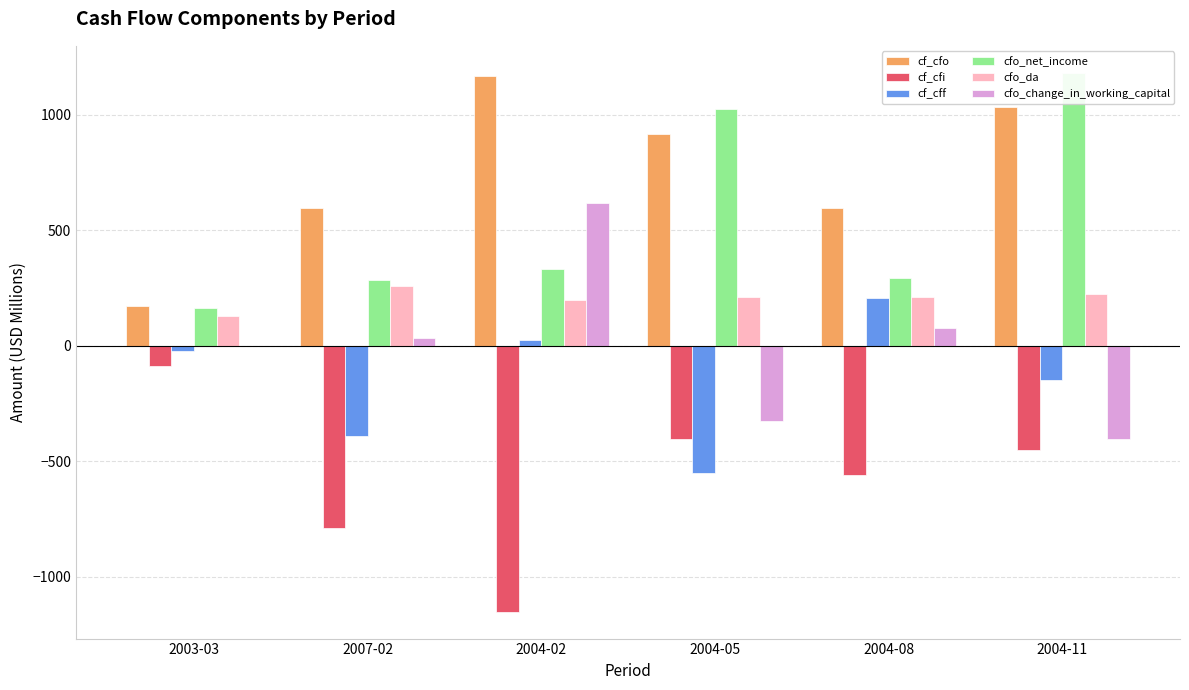

True or false: cf_cfo has a value of 514.7 at 2004-02.

False